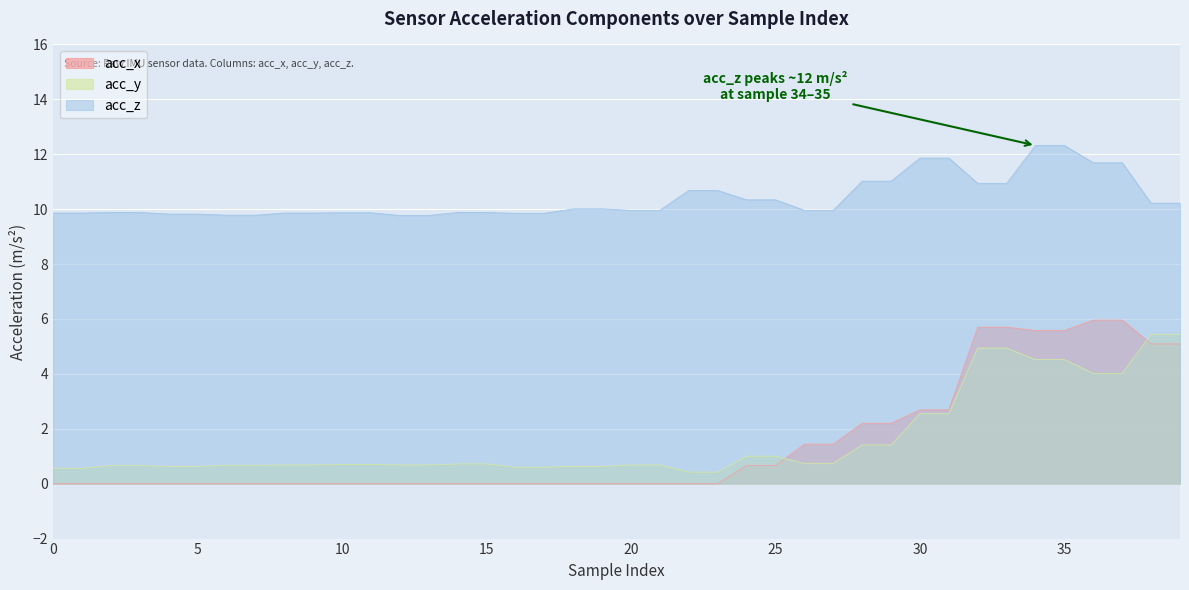

What is the highest value of the acc_z series?

12.3